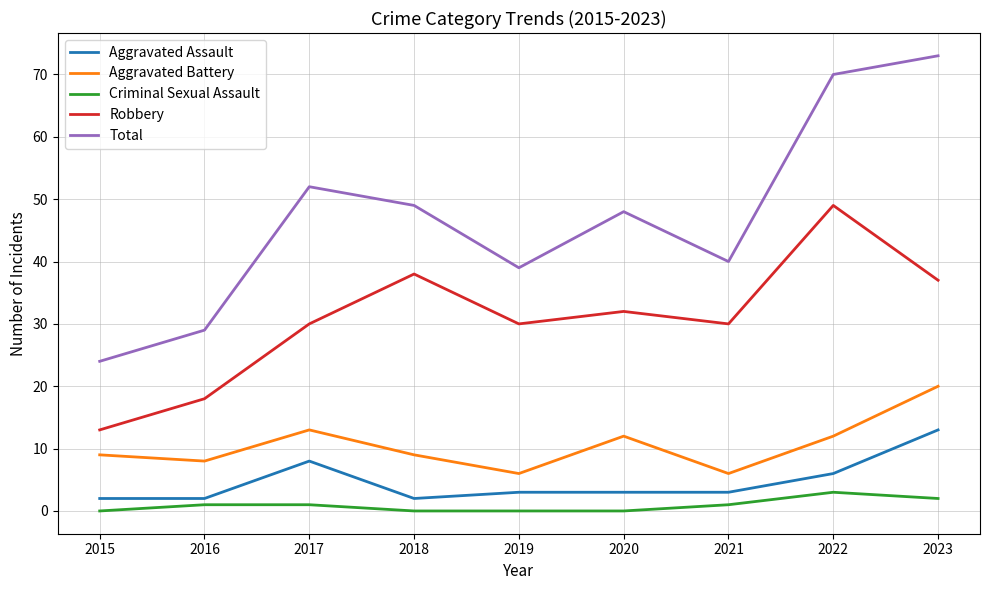

At 2017, list the series in order from largest to smallest.

Total, Robbery, Aggravated Battery, Aggravated Assault, Criminal Sexual Assault